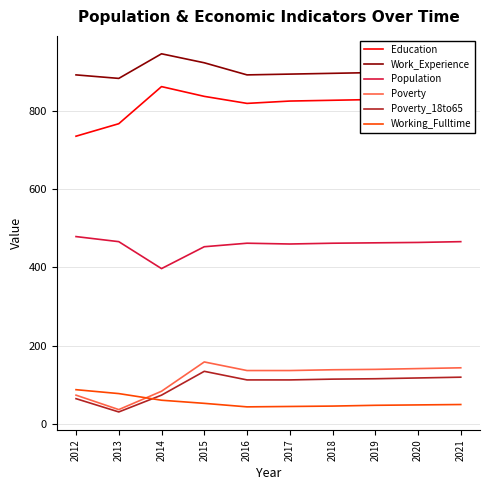

What are all the series names shown in the legend?

Education, Work_Experience, Population, Poverty, Poverty_18to65, Working_Fulltime